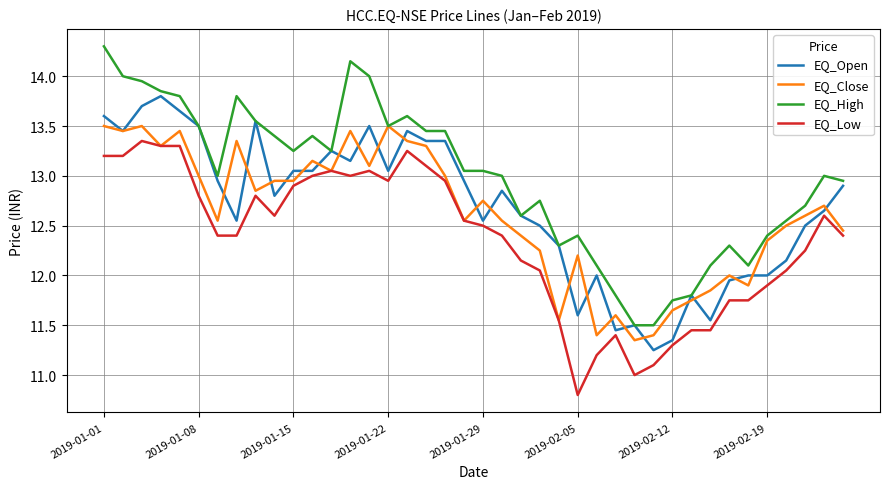

True or false: EQ_High and EQ_Low intersect in this chart.

False